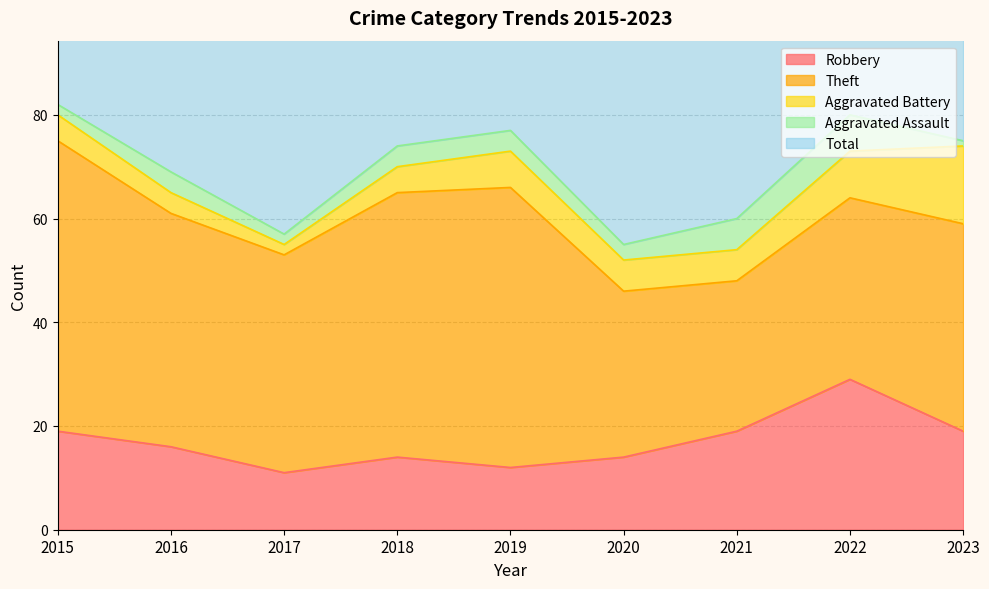

At which category does Total reach its first local peak?

2019